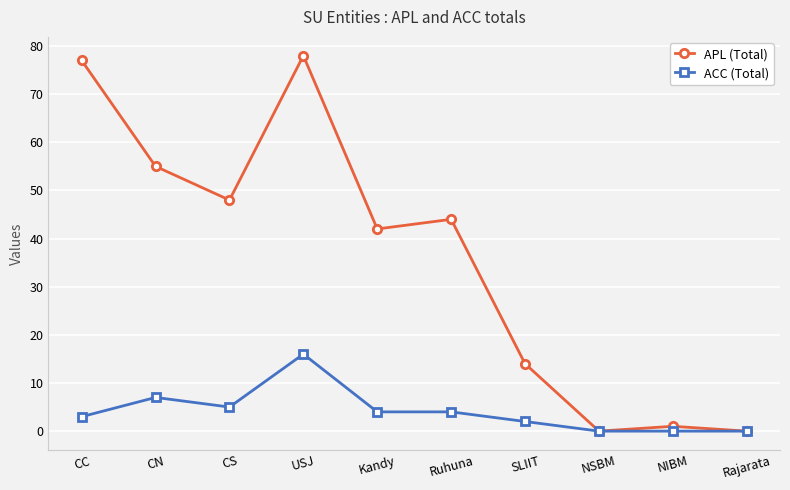

What is the label of the 9th point from the left?

NIBM